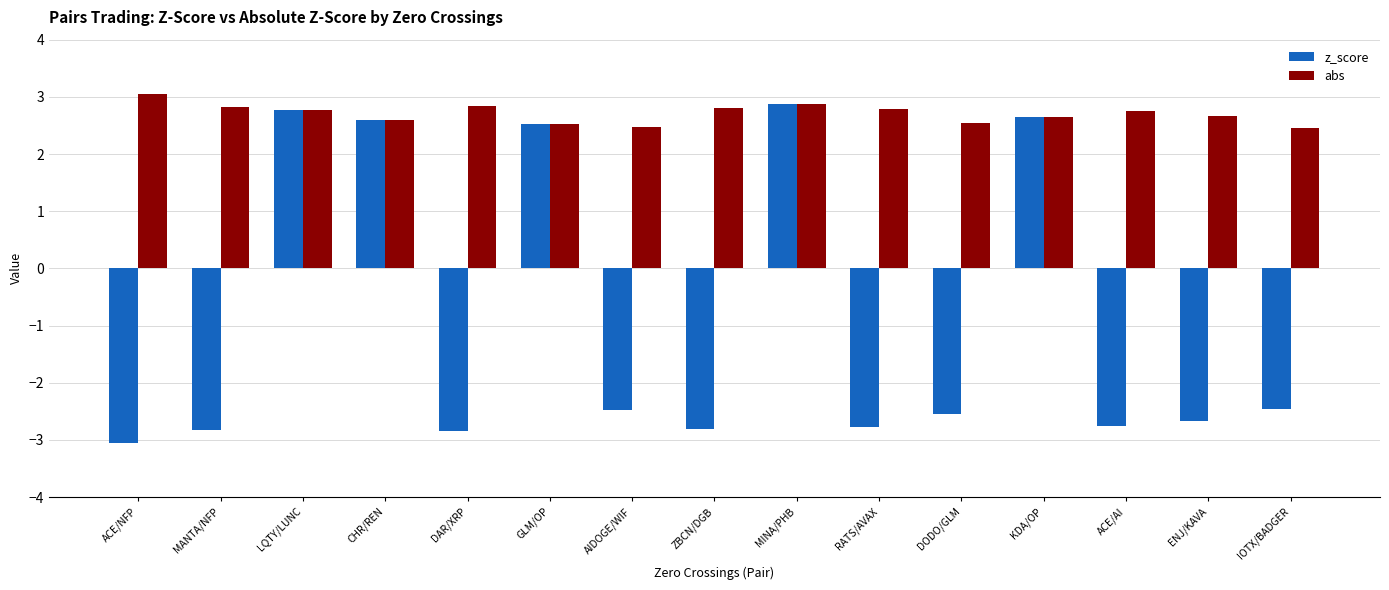

Is it true that z_score equals -2.5 at AIDOGE/WIF?

True